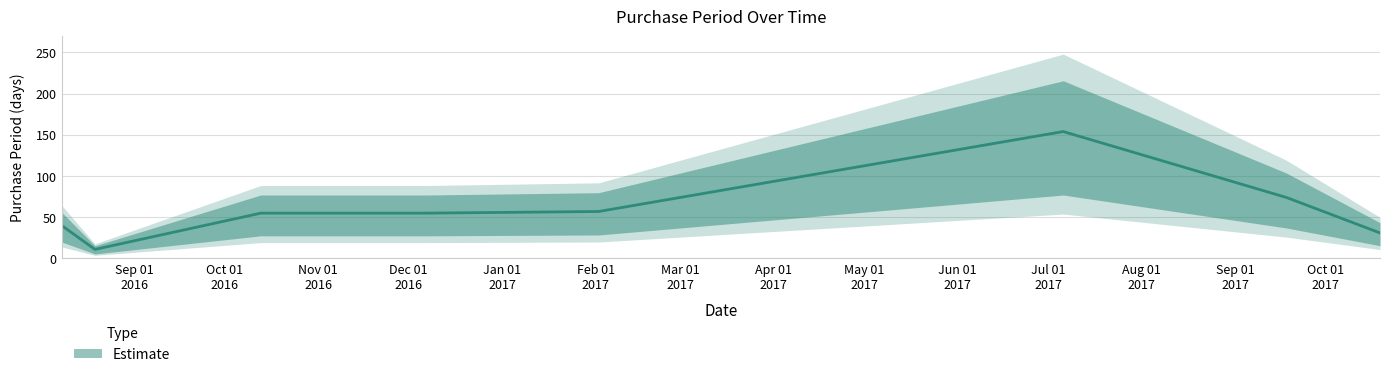

At which category does the chart reach its minimum across all series?

2016-08-19